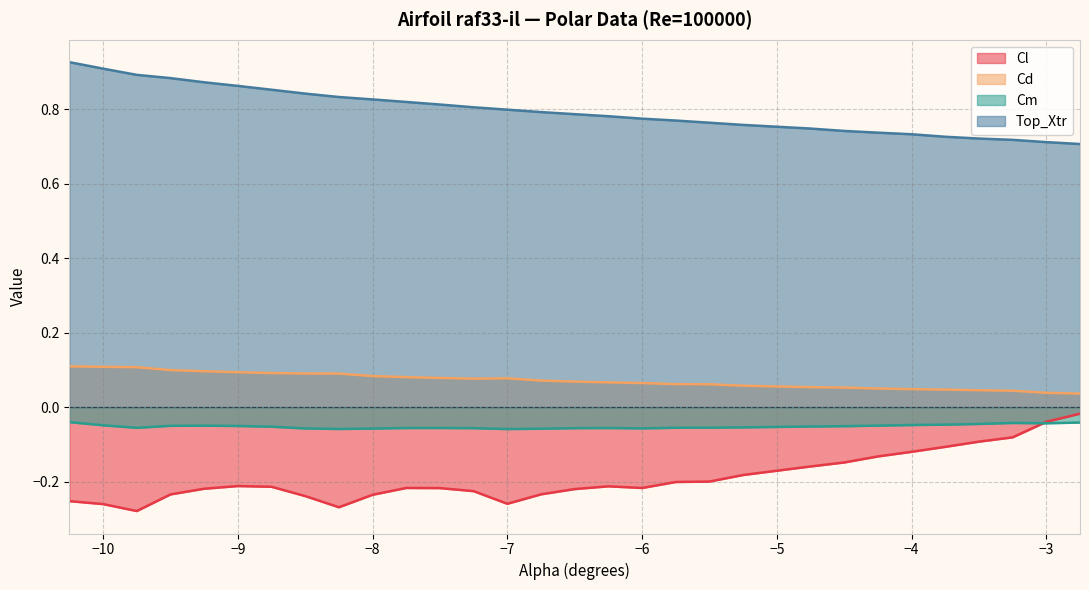

Where is Cm nearest to the value 0?

-10.25